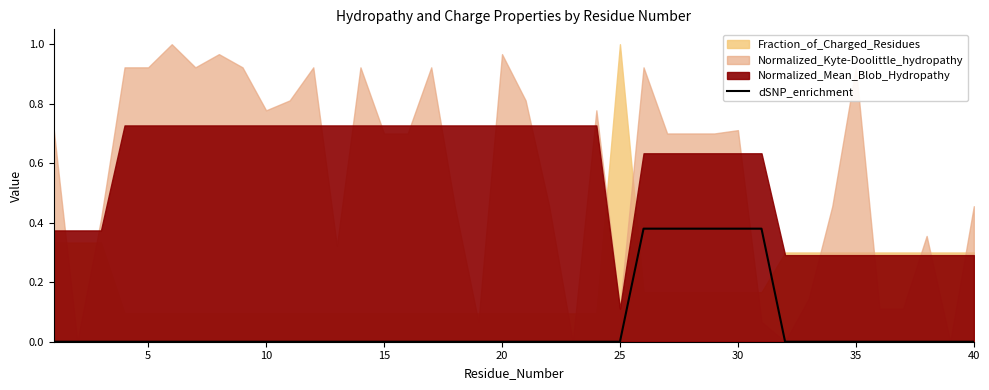

Count the values in the range 0 to 1.

40